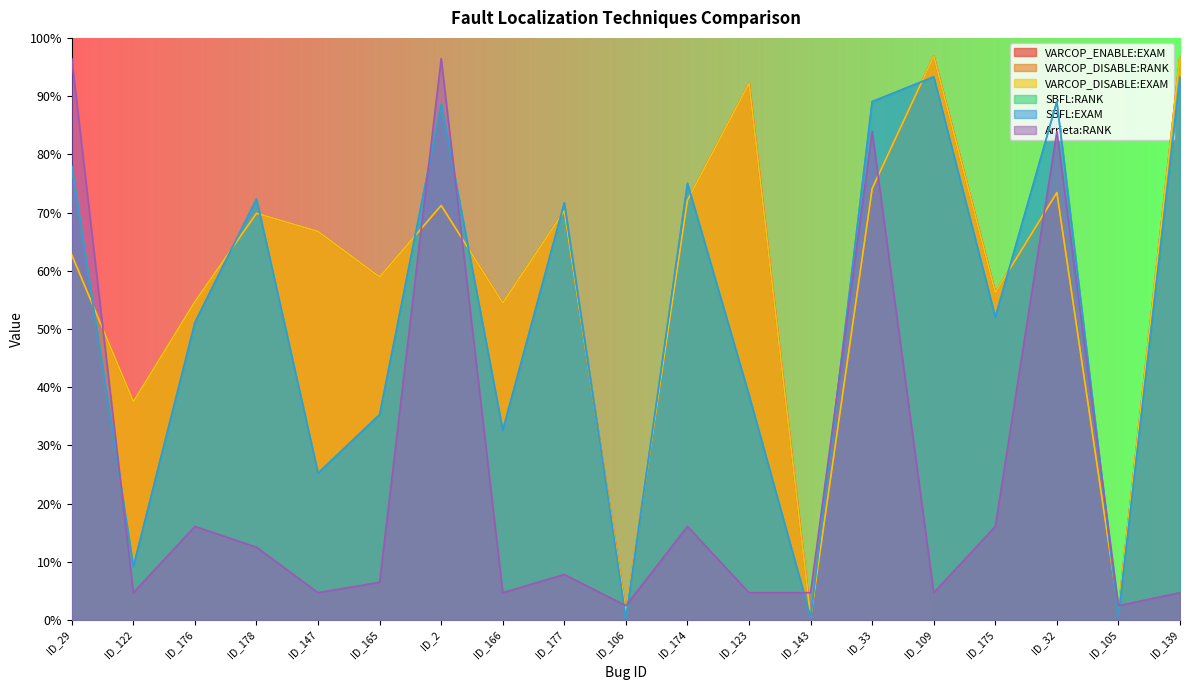

In SBFL:EXAM, how many points are higher than both neighbors (excluding endpoints)?

6